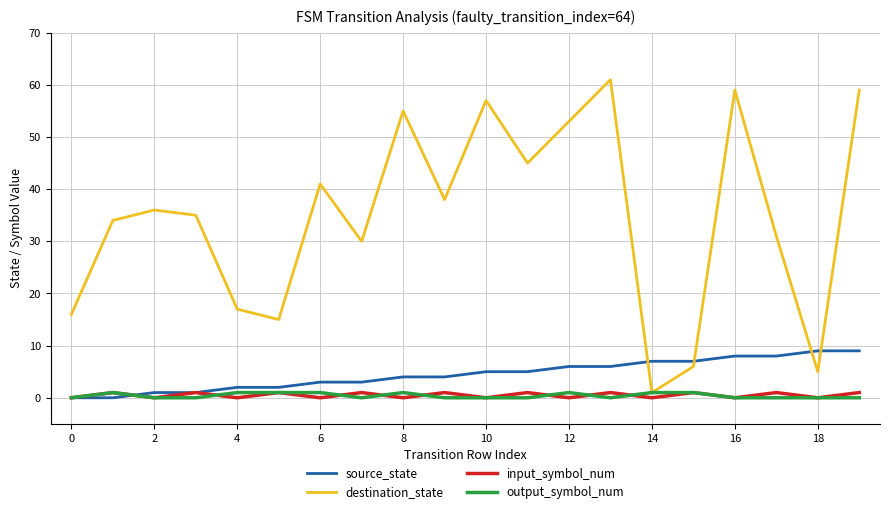

How many categories are shown in the chart?

20